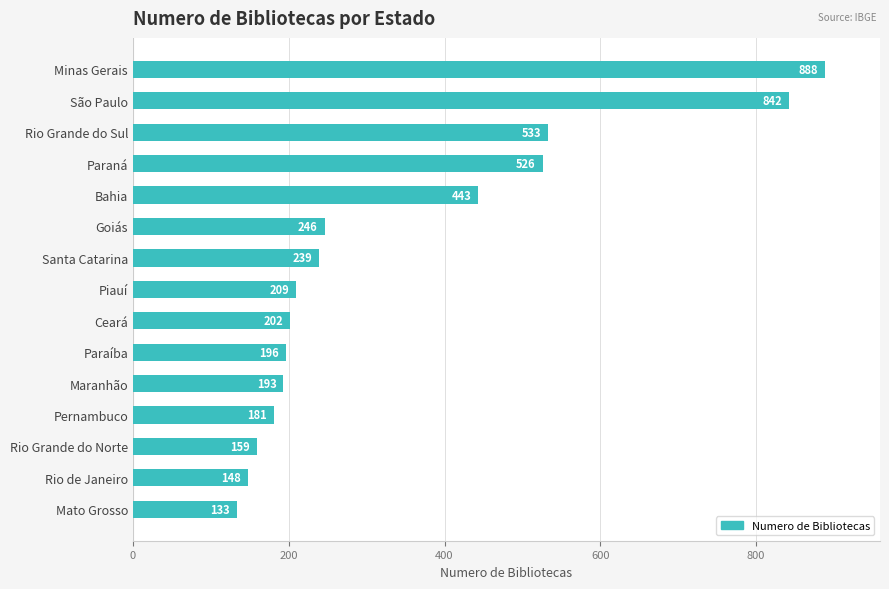

Rank the categories by value from highest to lowest.

Minas Gerais, São Paulo, Rio Grande do Sul, Paraná, Bahia, Goiás, Santa Catarina, Piauí, Ceará, Paraíba, Maranhão, Pernambuco, Rio Grande do Norte, Rio de Janeiro, Mato Grosso